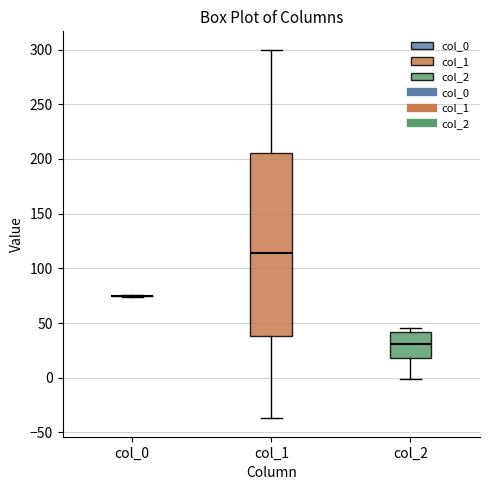

Reading left to right, read every box against the y-axis: the position of its median line, the range the box covers, and the ends of its whiskers. The values are not printed on the chart, so give them approximately, as read against the axis.

col_0: box collapsed to a line at 75, whiskers 75 to 75
col_1: median 115, box 40 to 205, whiskers -35 to 300
col_2: median 30, box 20 to 40, whiskers 0 to 45